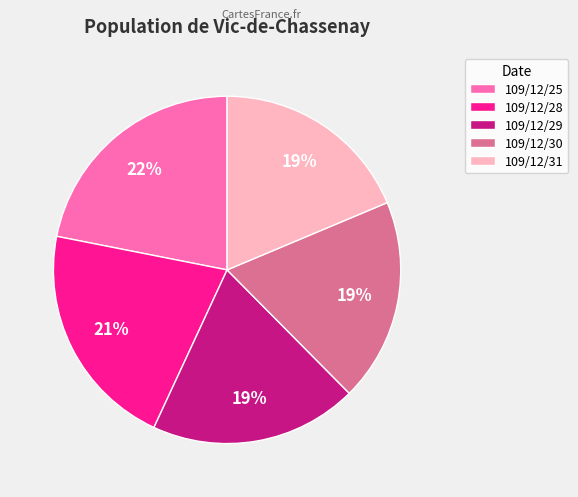

To the nearest percent, what percentage of the pie is 109/12/29?

19%